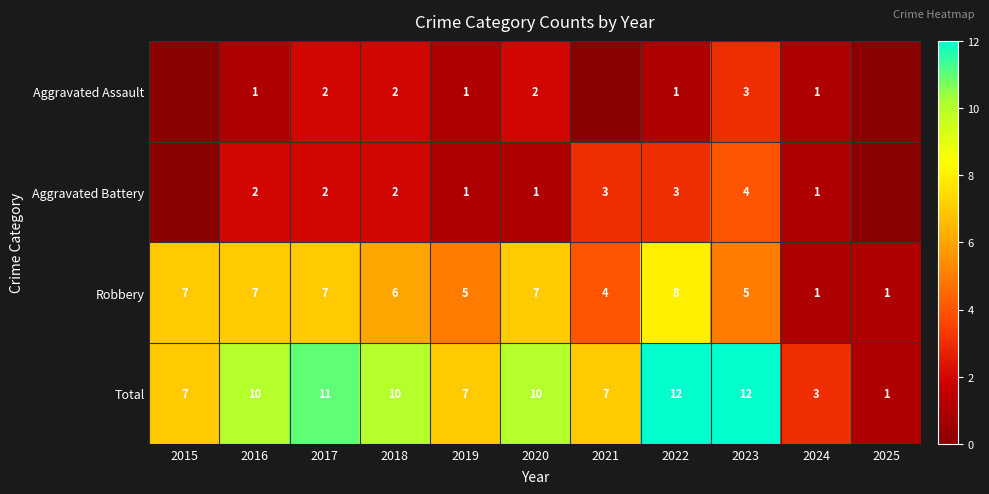

At which label is Robbery closest to 4?

2021